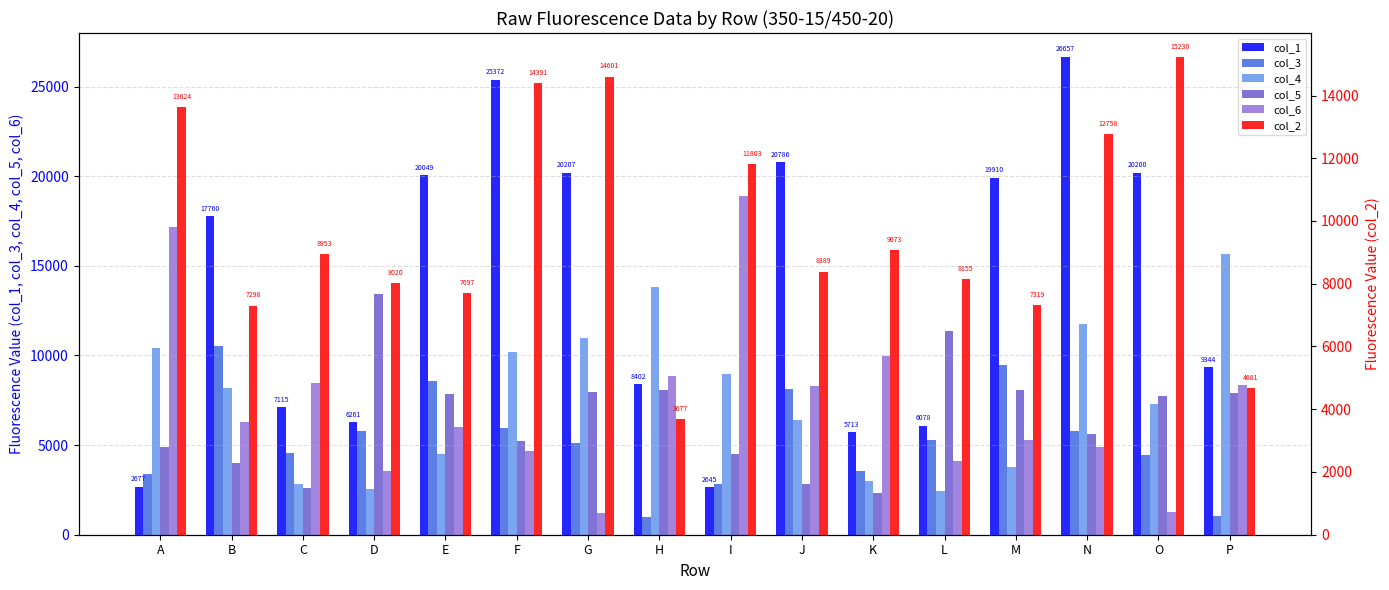

What is the difference between the second highest and minimum values in the col_6 series?

15975